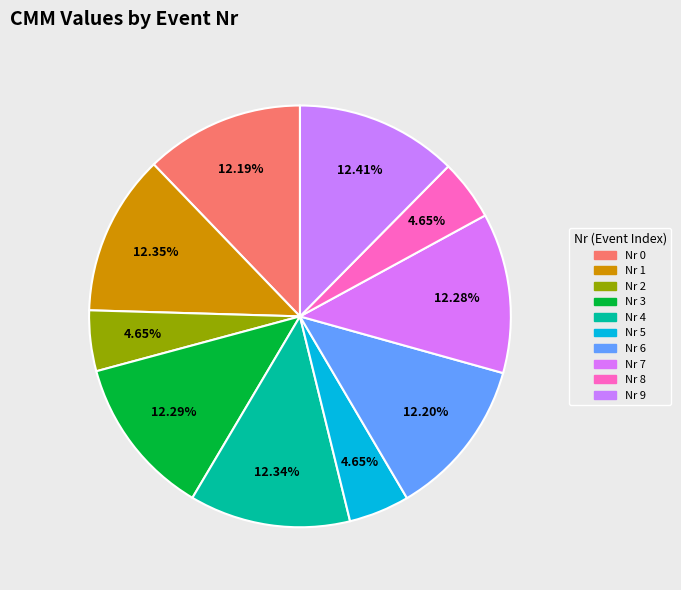

Is the sum of Nr 6 and Nr 5 greater than half?

No